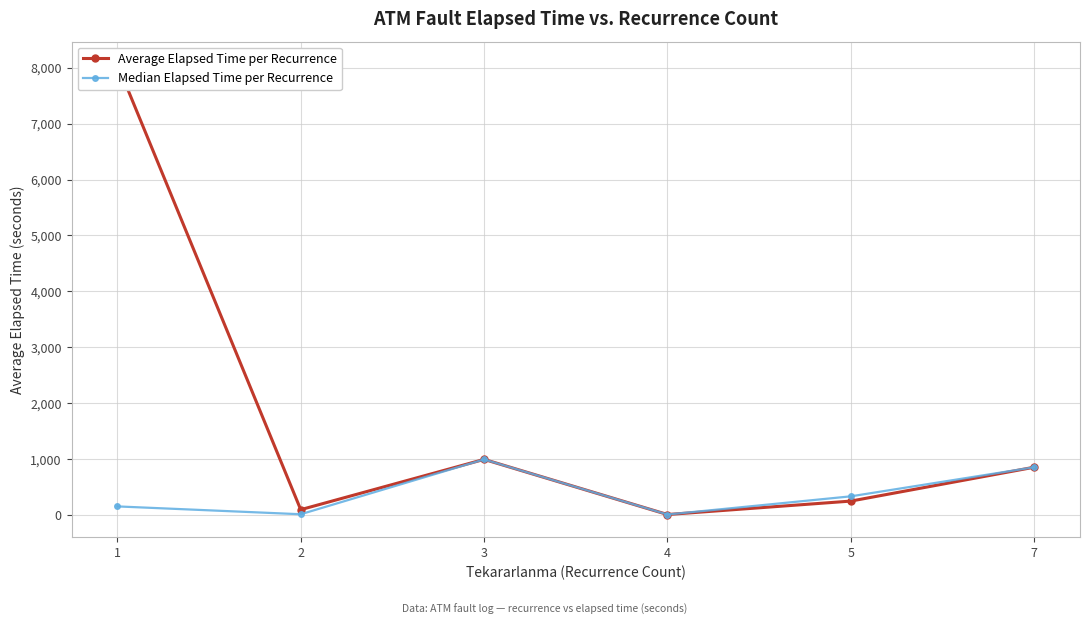

True or false: Average Elapsed Time per Recurrence and Median Elapsed Time per Recurrence intersect in this chart.

False